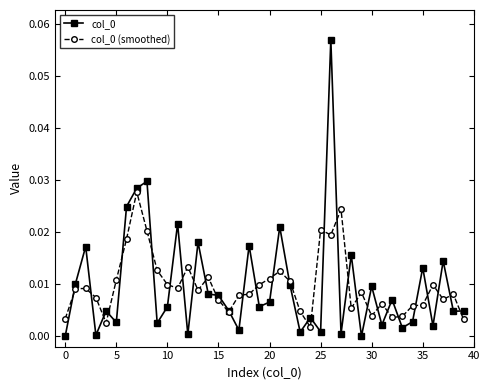

True or false: col_0 (smoothed) has more than 1 interior local peaks.

True